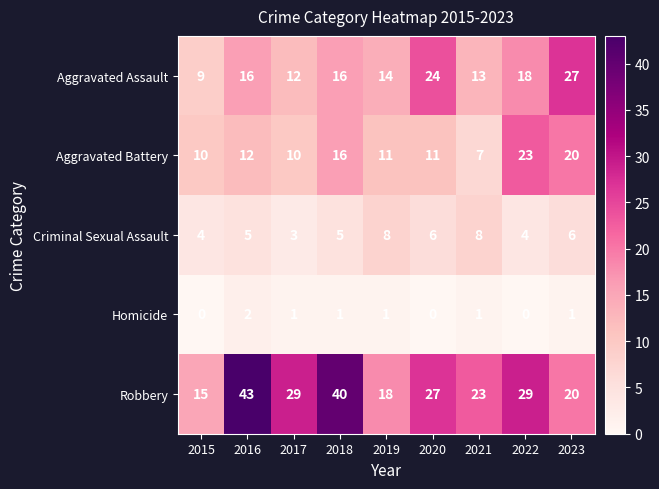

What is the spread (max minus min) of values at 2022?

29